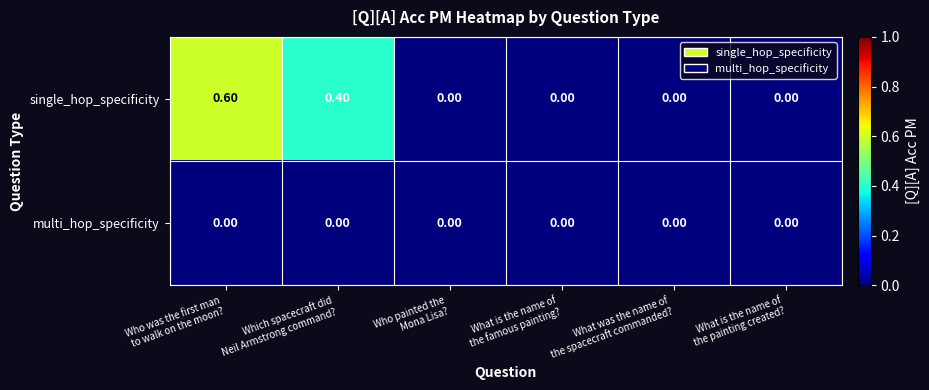

Which series has the largest range (max minus min)?

single_hop_specificity